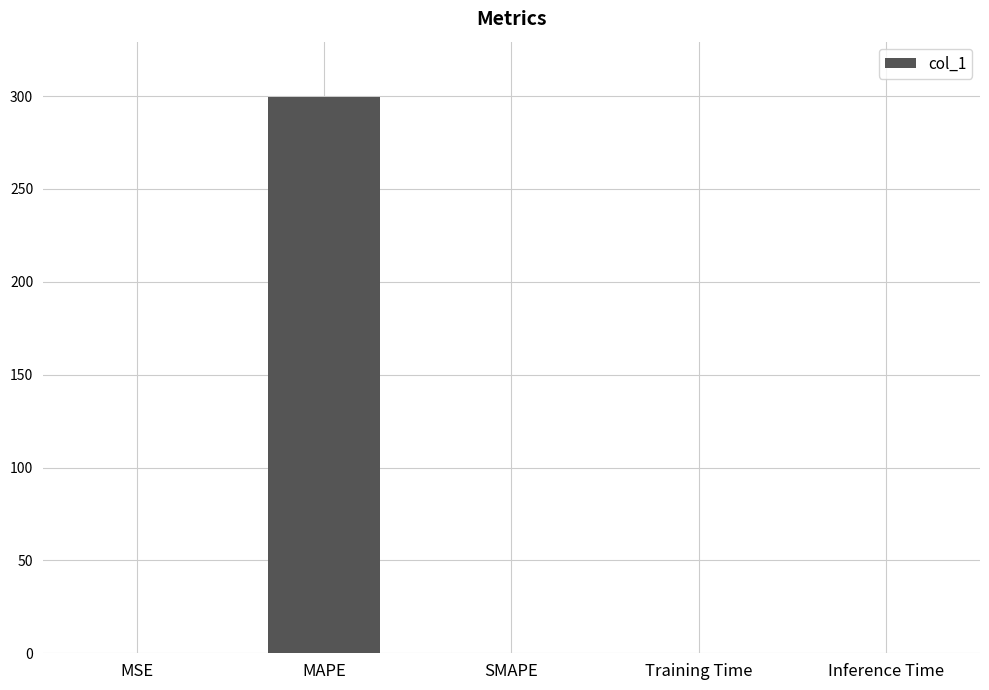

True or false: the data shows 0.0 at Training Time.

True